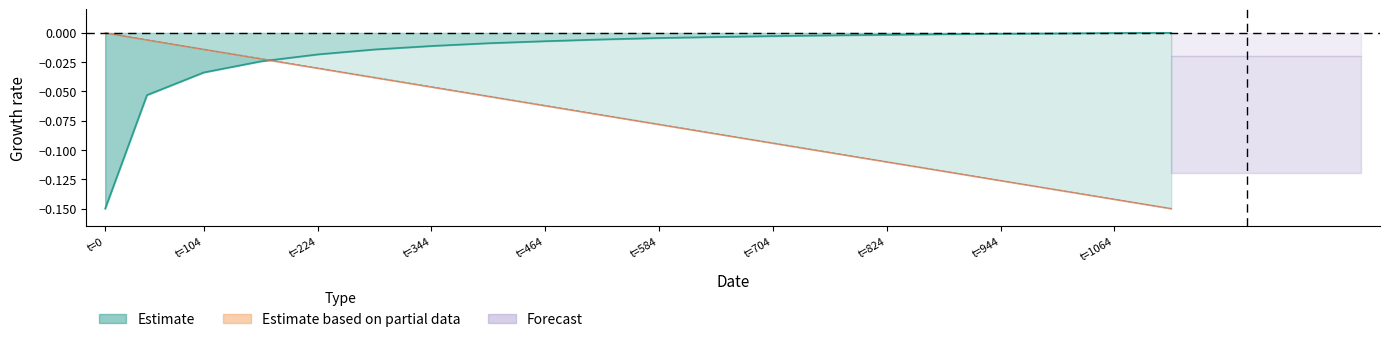

What is the difference between the highest and lowest values at t=944?

0.1